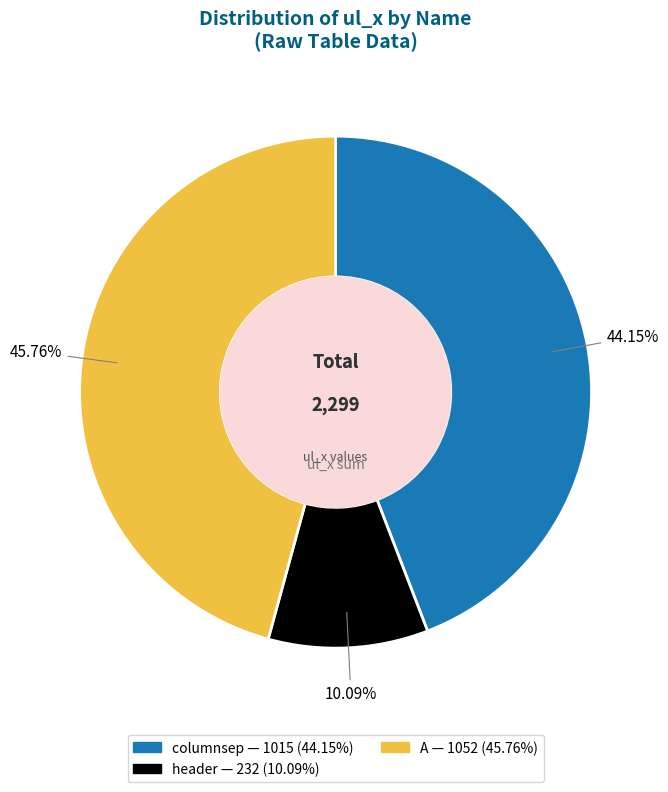

What is the total percentage of header and columnsep?

54.2%